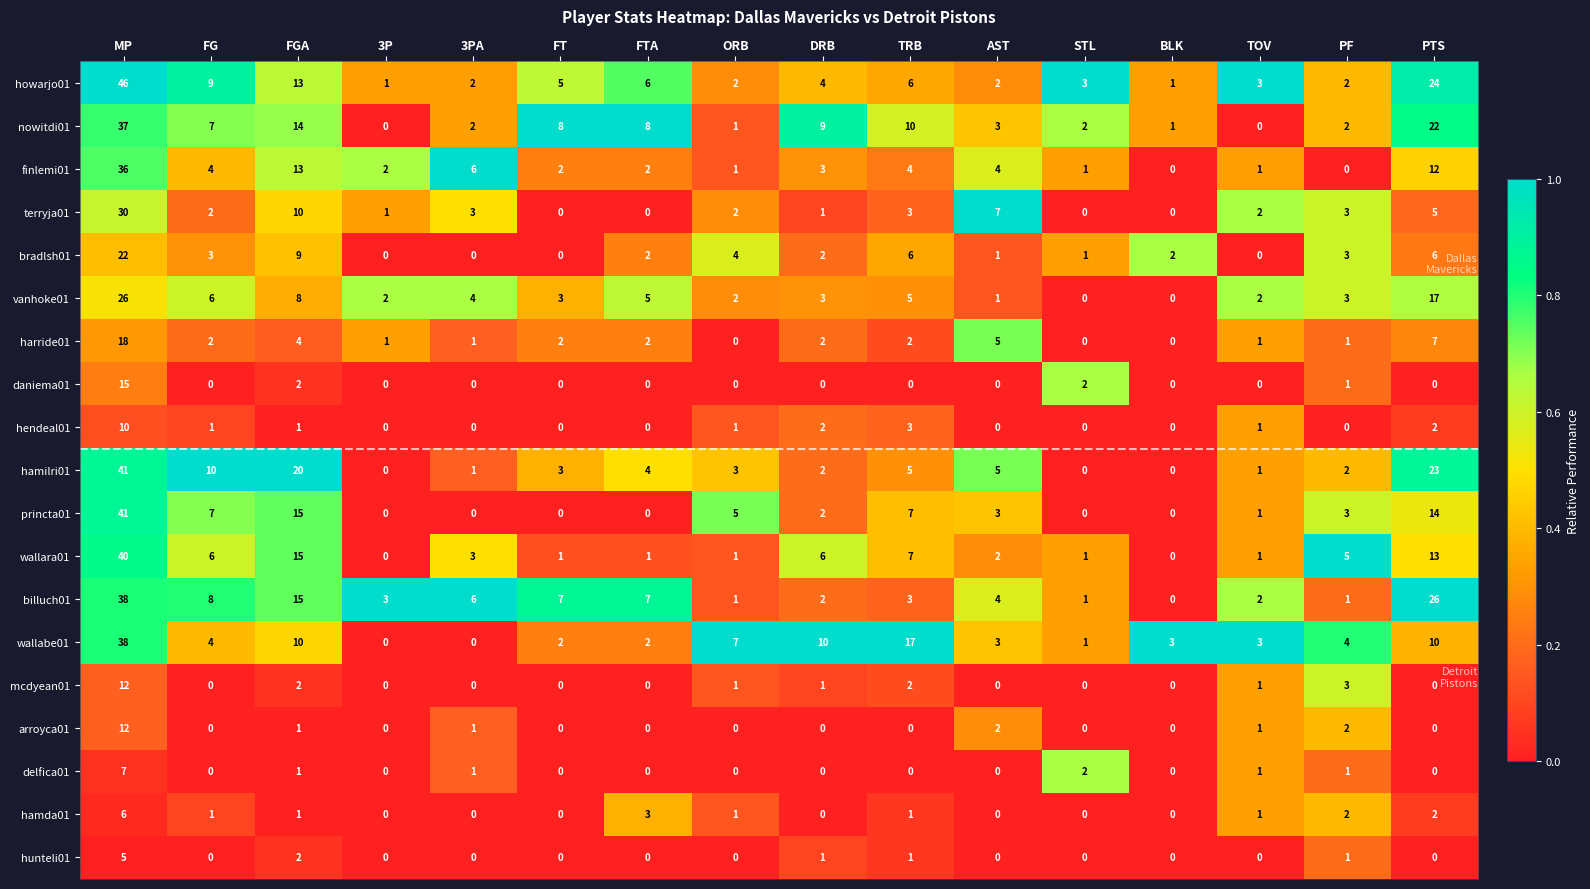

The hamda01 series shows 0 at DRB. True or false?

True